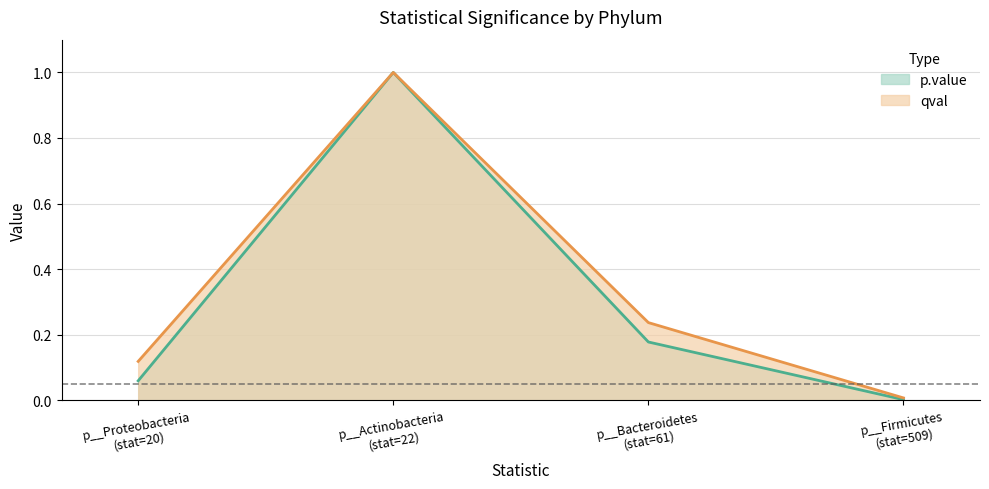

Rank the series by their average value, from highest to lowest.

qval, p.value